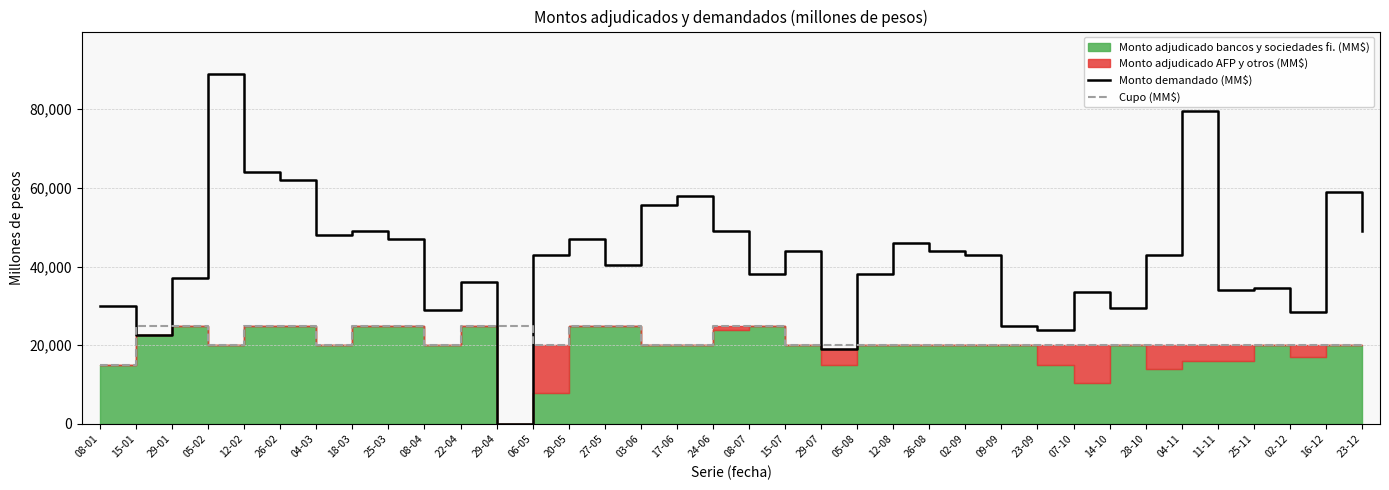

Reading right to left, transcribe all the data shown in this chart.

Monto demandado (MM$): 49000	59000	28500	34500	34000	79500	43000	29500	33650	24000	25000	43000	44000	46000	38000	19000	44000	38000	49000	58000	55500	40500	47000	43000	0	36000	29000	47000	49000	48000	62000	64000	89000	37000	22500	30000
Cupo (MM$): 20000	20000	20000	20000	20000	20000	20000	20000	20000	20000	20000	20000	20000	20000	20000	20000	20000	25000	25000	20000	20000	25000	25000	20000	25000	25000	20000	25000	25000	20000	25000	25000	20000	25000	25000	15000